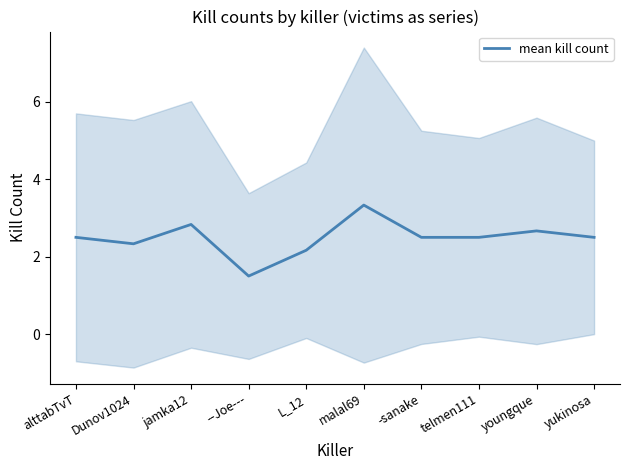

What is the value of the 2nd point from the left?

2.3